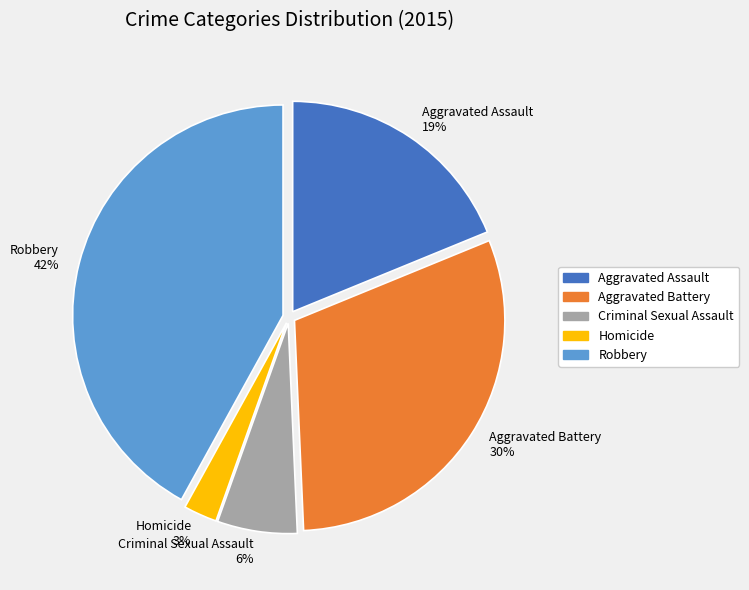

Which category has the biggest portion of the pie?

Robbery